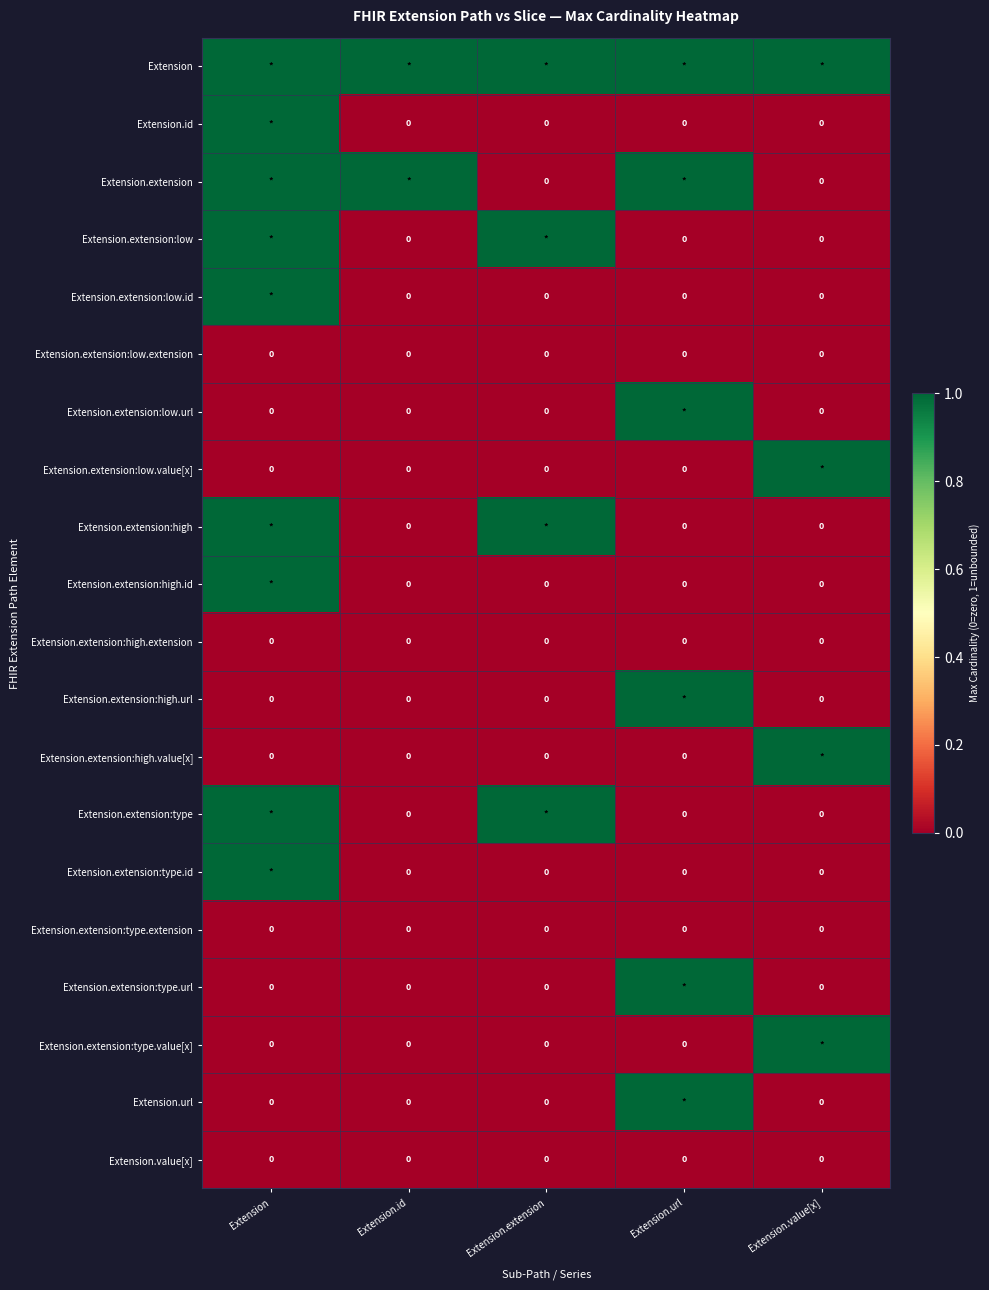

At which category is the sum across all series the highest?

Extension